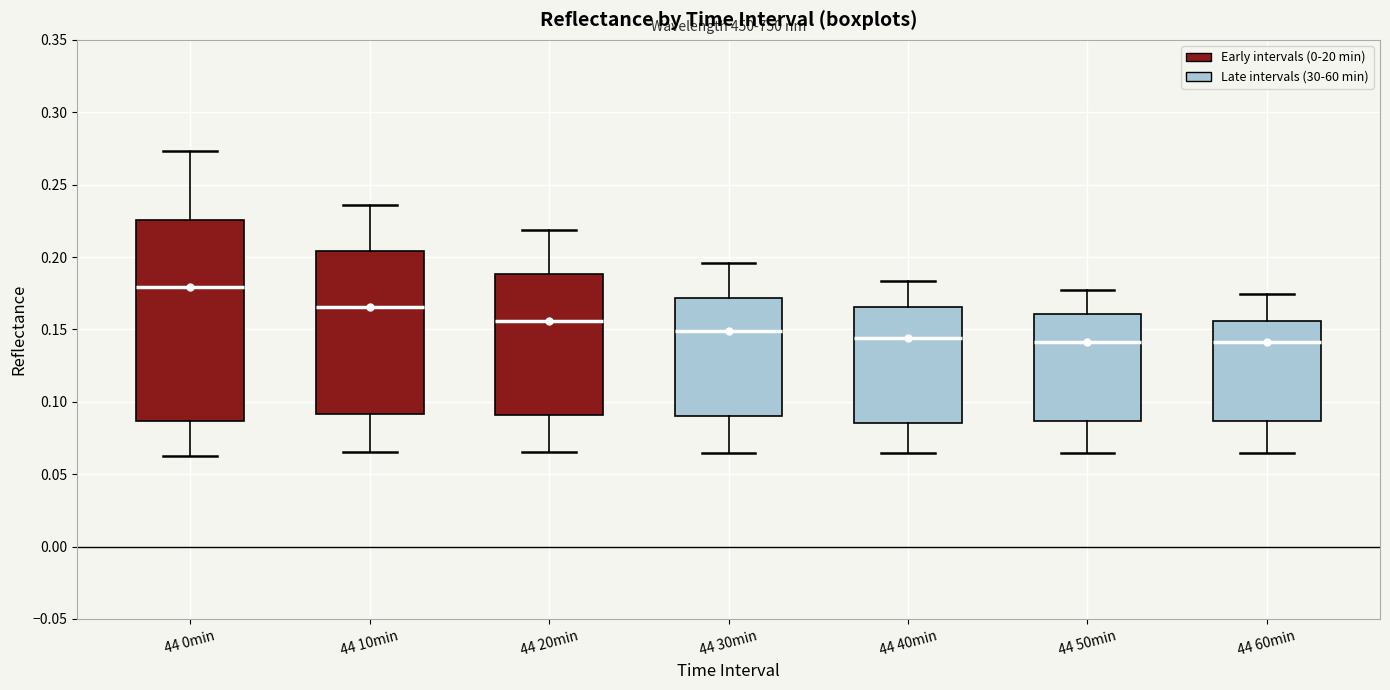

Reading left to right, read every box against the y-axis: the position of its median line, the range the box covers, and the ends of its whiskers. The values are not printed on the chart, so give them approximately, as read against the axis.

44 0min: median 0.180, box 0.085 to 0.225, whiskers 0.065 to 0.275
44 10min: median 0.165, box 0.090 to 0.205, whiskers 0.065 to 0.235
44 20min: median 0.155, box 0.090 to 0.190, whiskers 0.065 to 0.220
44 30min: median 0.150, box 0.090 to 0.170, whiskers 0.065 to 0.195
44 40min: median 0.145, box 0.085 to 0.165, whiskers 0.065 to 0.185
44 50min: median 0.140, box 0.085 to 0.160, whiskers 0.065 to 0.175
44 60min: median 0.140, box 0.085 to 0.155, whiskers 0.065 to 0.175